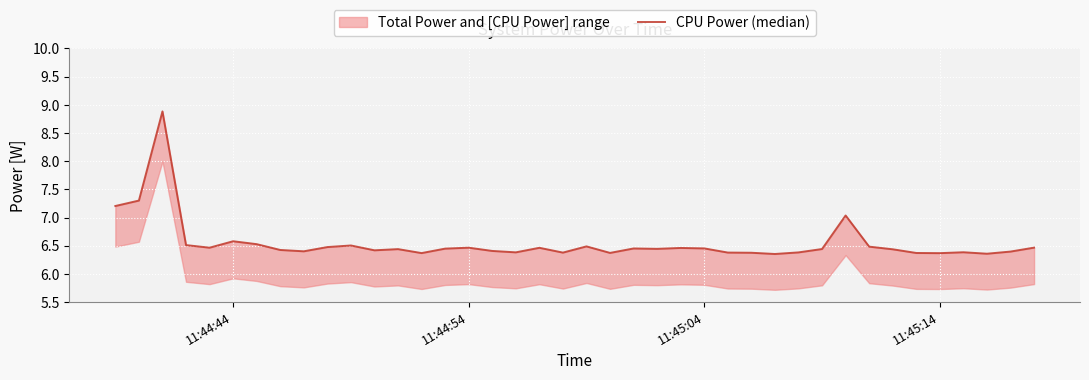

Does the chart display data point markers on the line(s)?

No